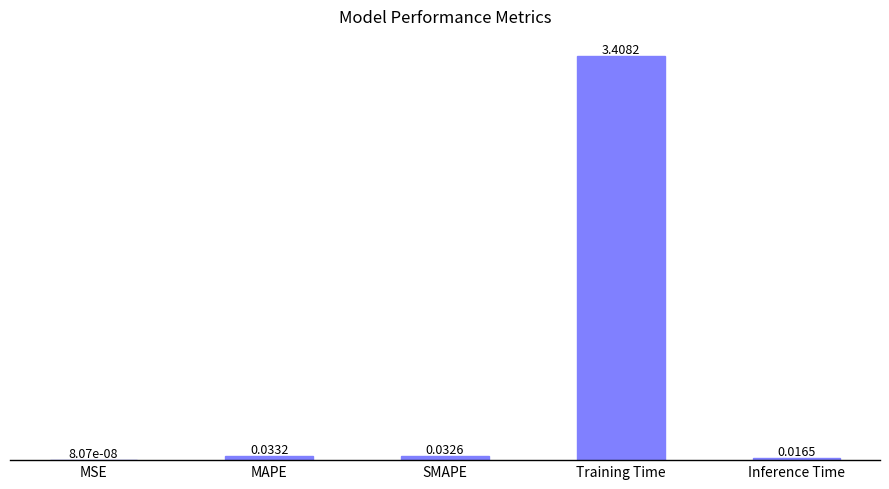

At which label is the value closest to 1?

MAPE